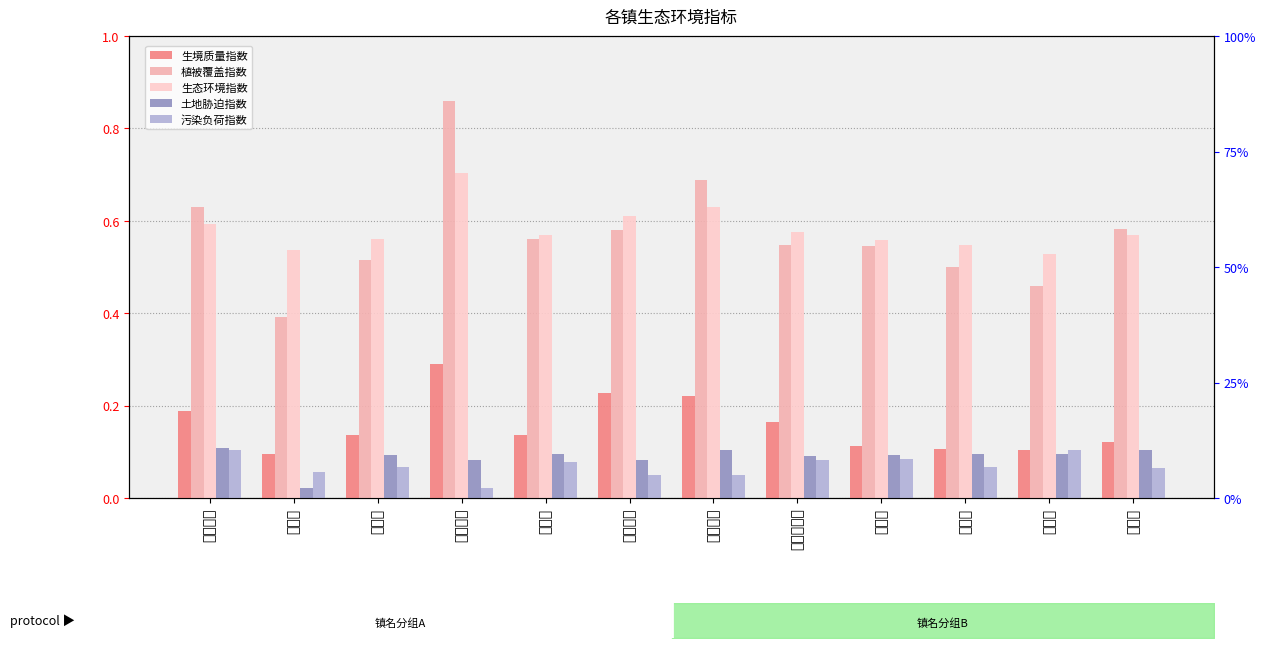

The value of 生态环境指数 at 下渚湖街道 is 0.6. True or false?

True